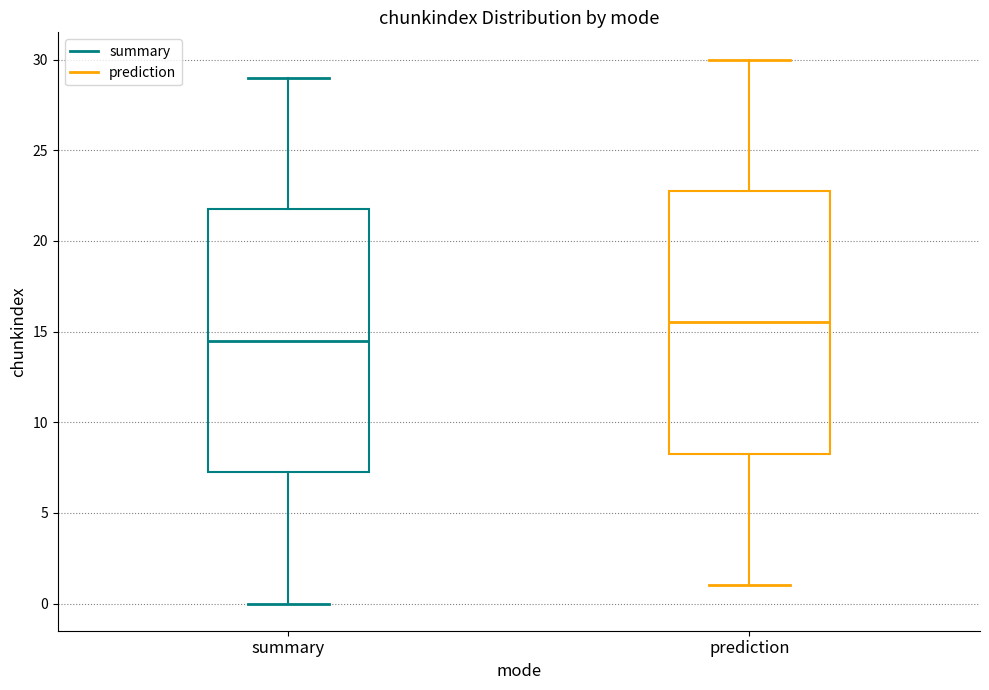

Reading left to right, transcribe this box plot: for each box, give where its median line is, the range the box spans, and where its two whiskers end, as read against the y-axis. The values are not printed on the chart, so give them approximately, as read against the axis.

summary: median 14.5, box 7.5 to 22.0, whiskers 0.0 to 29.0
prediction: median 15.5, box 8.5 to 23.0, whiskers 1.0 to 30.0